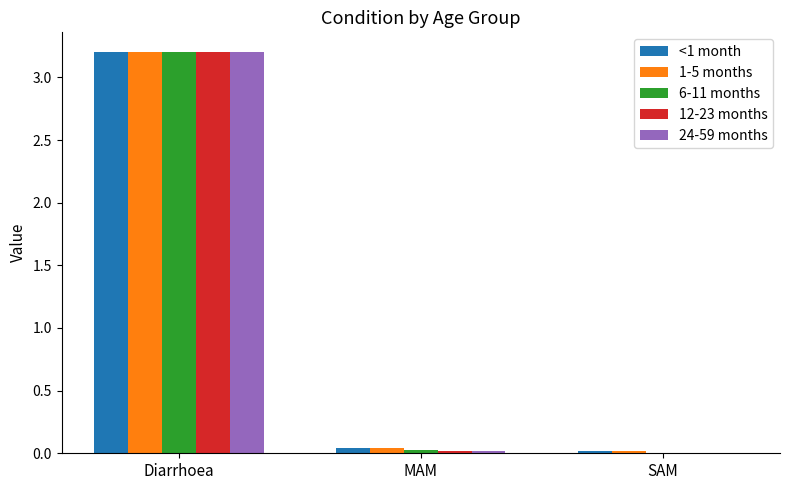

At which category is the sum across all series the highest?

Diarrhoea